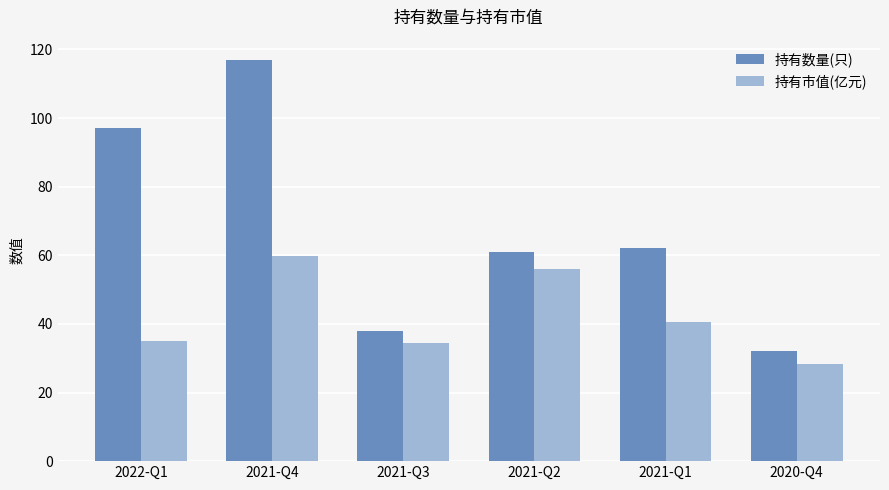

What is the label of the 6th bar from the left?

2020-Q4